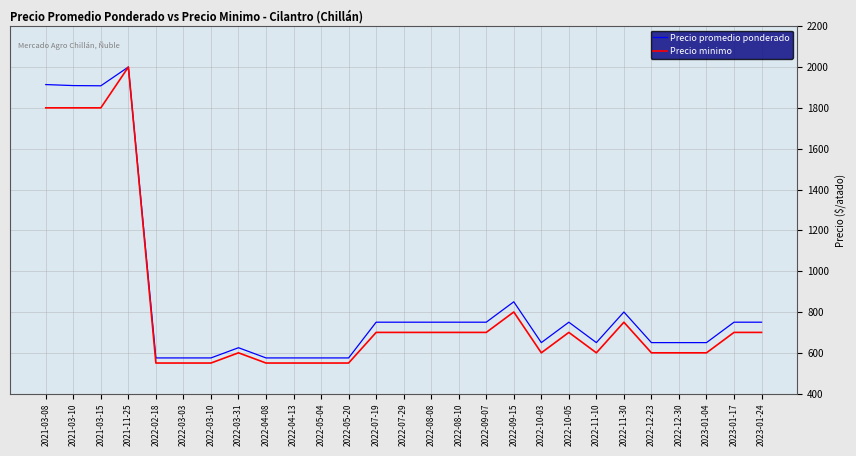

What is the spread (max minus min) of values at 2022-07-29?

50